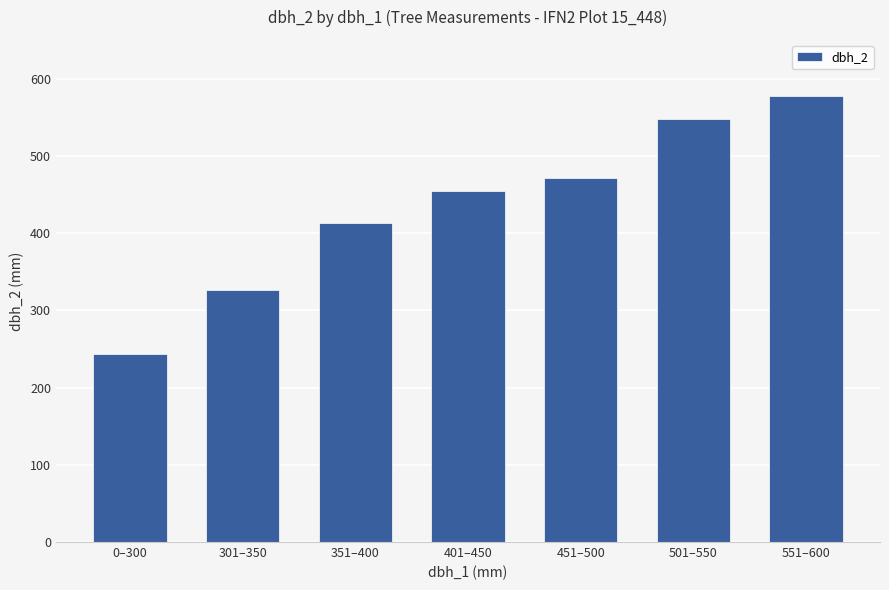

Between 501–550 and 451–500, which is larger?

501–550